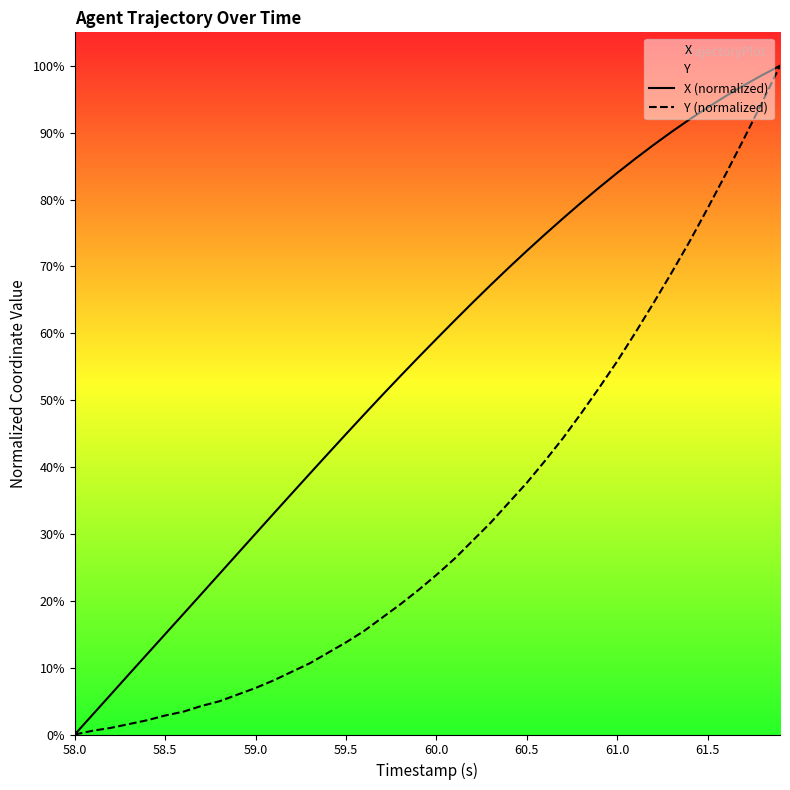

True or false: X (normalized) and Y (normalized) cross at least once.

False